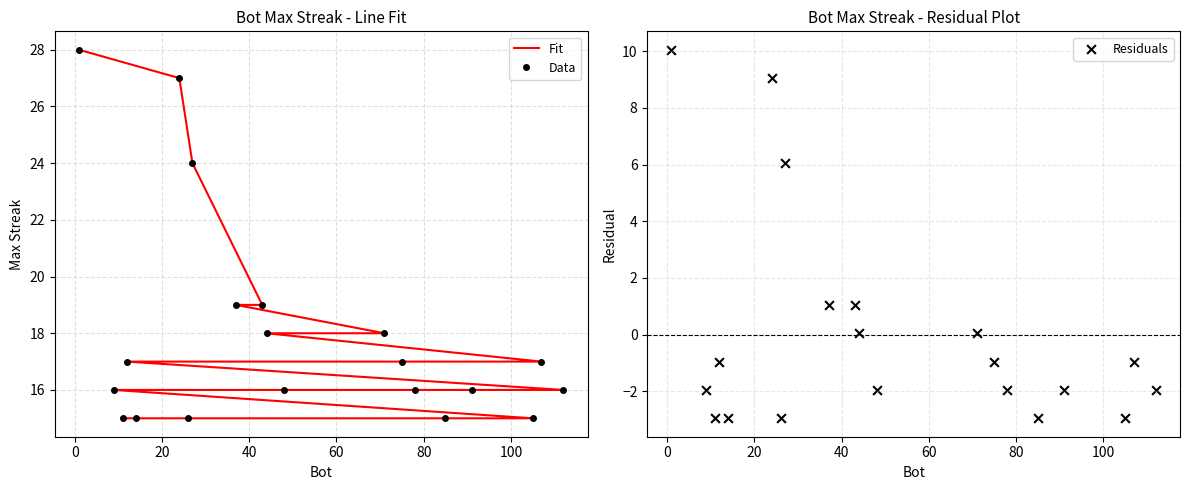

Is the value of Residuals at 0 greater than the value of Fit at 100?

No